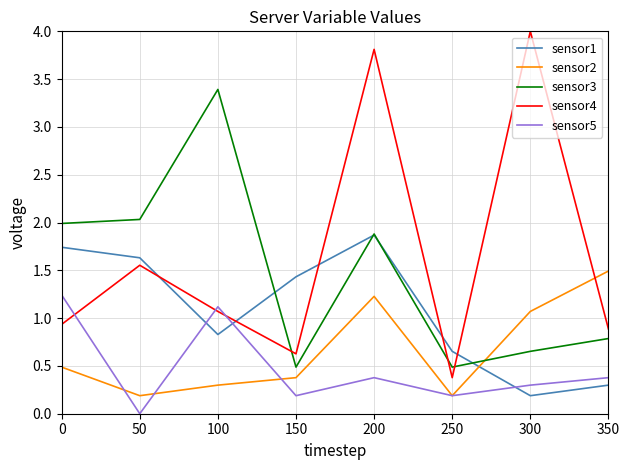

How many interior local valleys does the sensor5 series have?

3